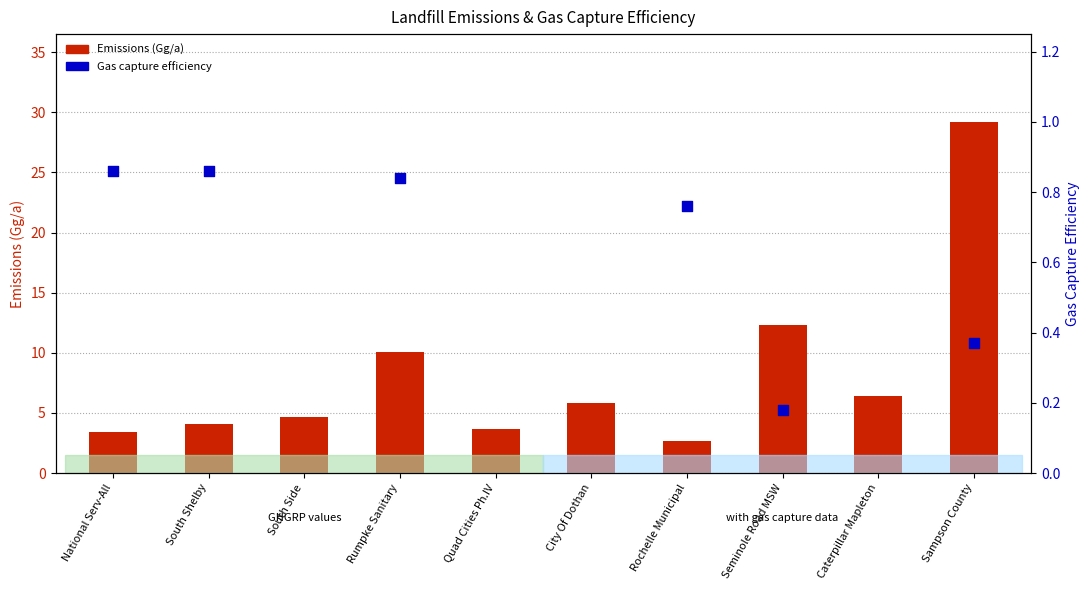

What is the ratio of the value at Rumpke Sanitary to the value at City Of Dothan?

1.7